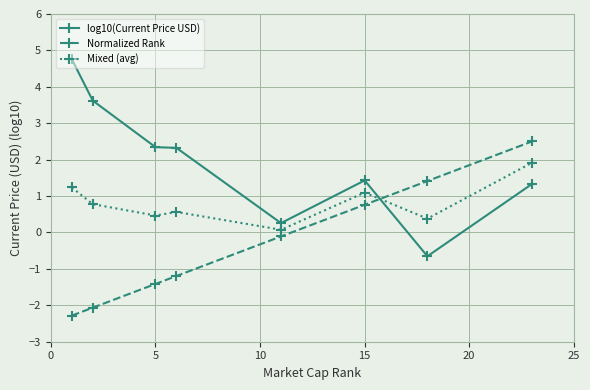

Reading left to right, what are all the values shown in this chart?

log10(Current Price USD): 4.8	3.6	2.3	2.3	0.3	1.4	-0.7	1.3
Normalized Rank: -2.3	-2.1	-1.4	-1.2	-0.1	0.8	1.4	2.5
Mixed (avg): 1.2	0.8	0.5	0.6	0.1	1.1	0.4	1.9